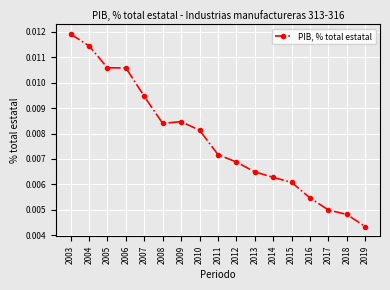

True or false: the data has more than 2 interior local peaks.

False